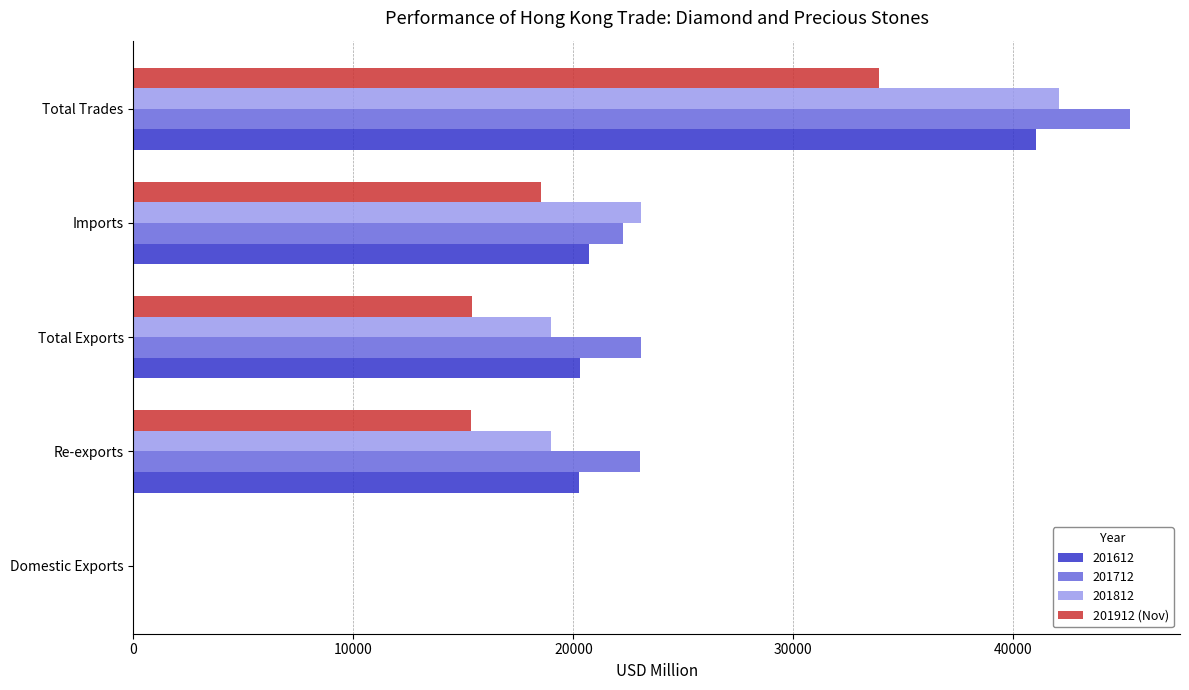

Which category has the highest value in the 201712 series?

Total Trades